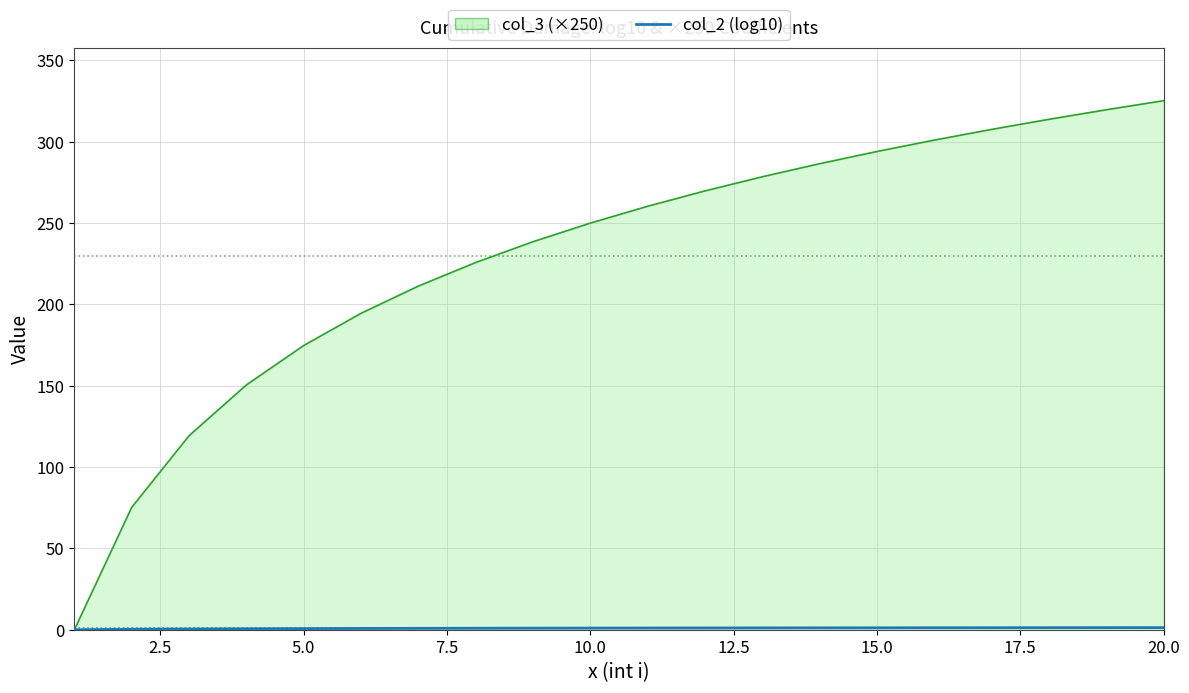

What is the greatest value displayed?

325.3